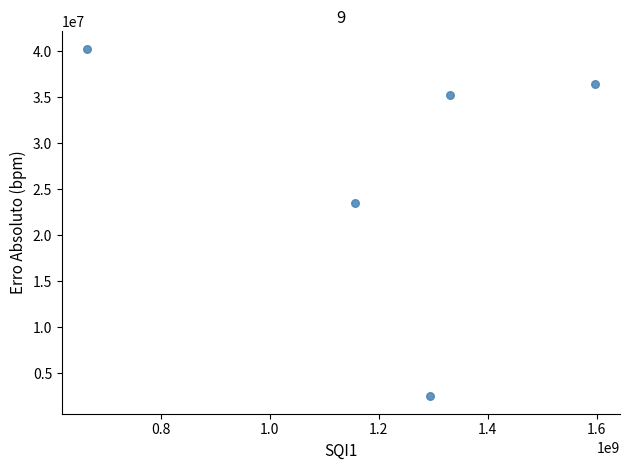

What is the average Y value?

27603134